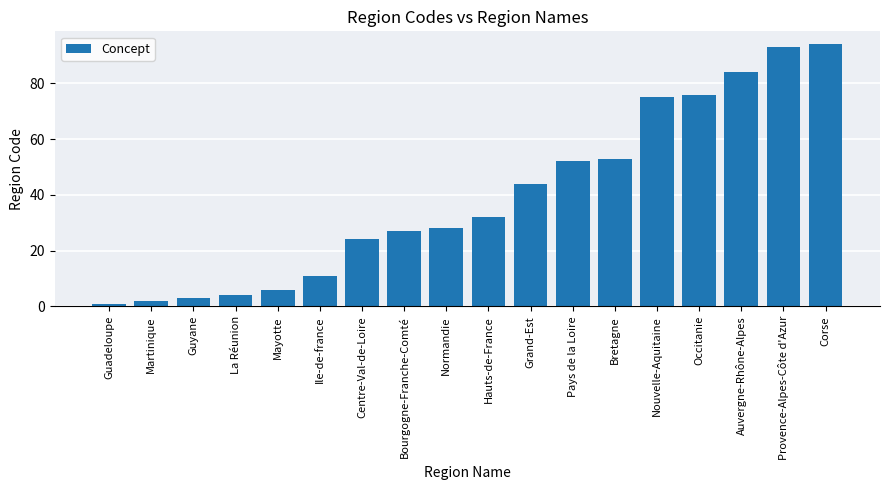

What is the ratio of the value at Ile-de-france to the value at Normandie?

0.4